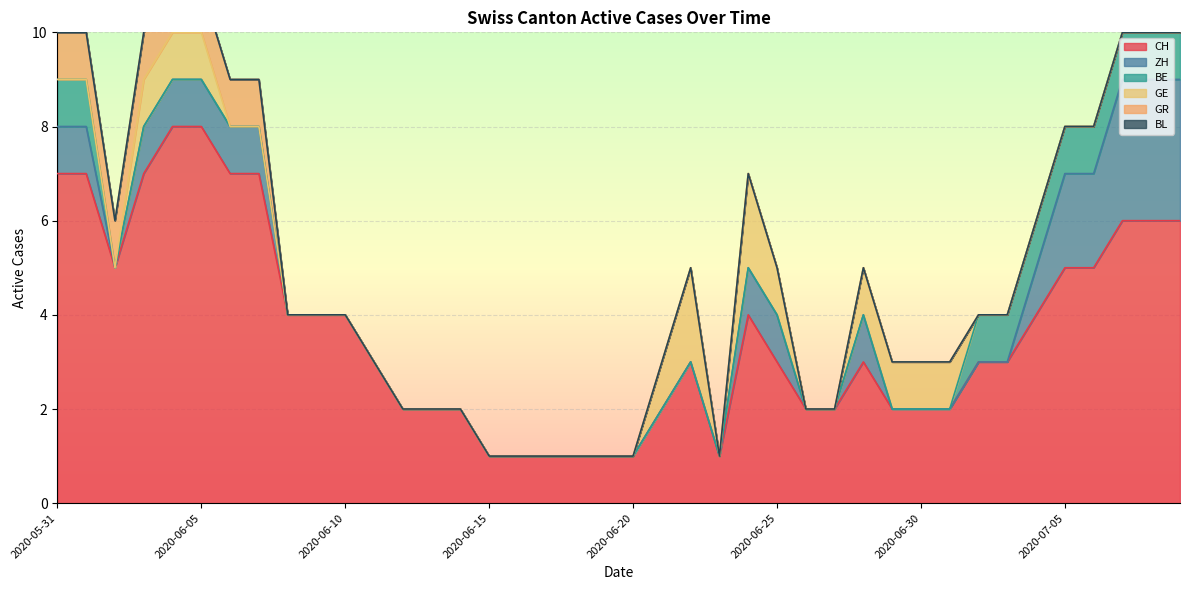

What is the difference between the BE values at 2020-06-13 and 2020-07-02?

1